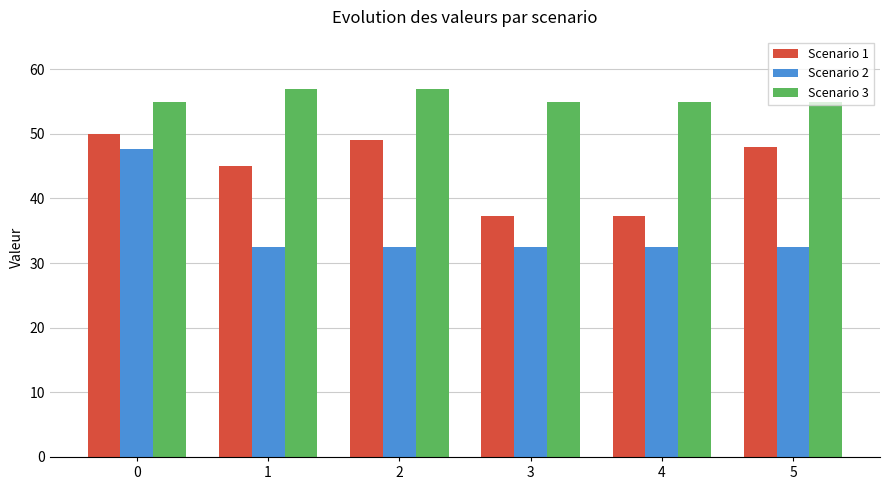

Reading left to right, transcribe all the data shown in this chart.

Scenario 1: 0=50.0	1=45.0	2=49.0	3=37.3	4=37.3	5=48.0
Scenario 2: 0=47.7	1=32.4	2=32.4	3=32.4	4=32.4	5=32.4
Scenario 3: 0=55.0	1=57.0	2=57.0	3=55.0	4=55.0	5=55.0